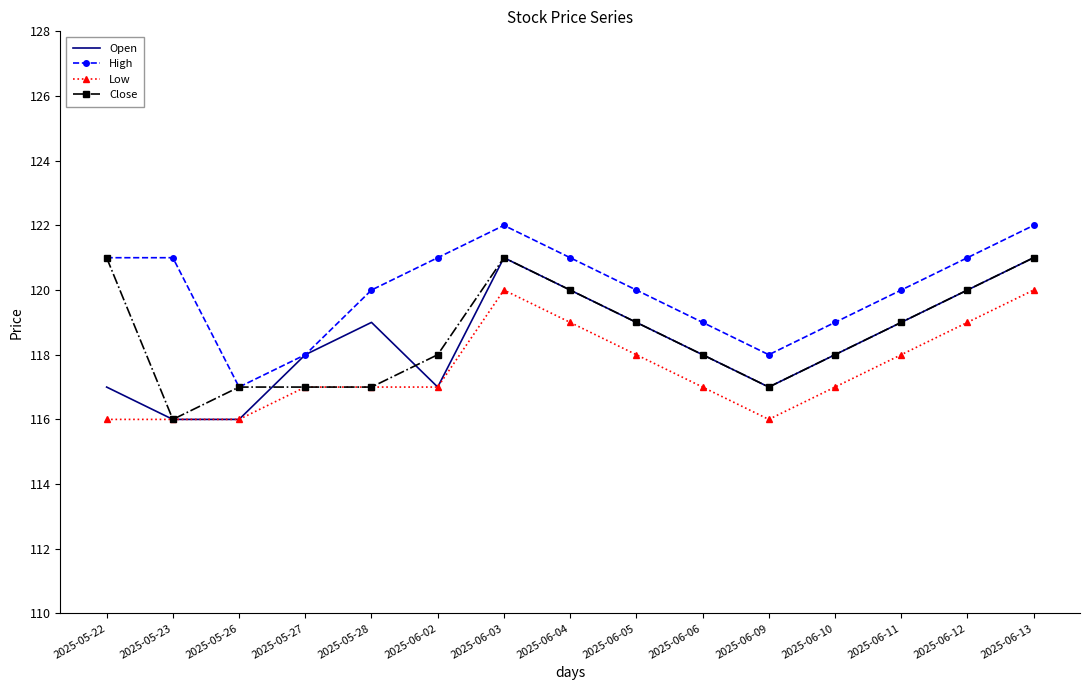

How many High values are between 119 and 121?

10